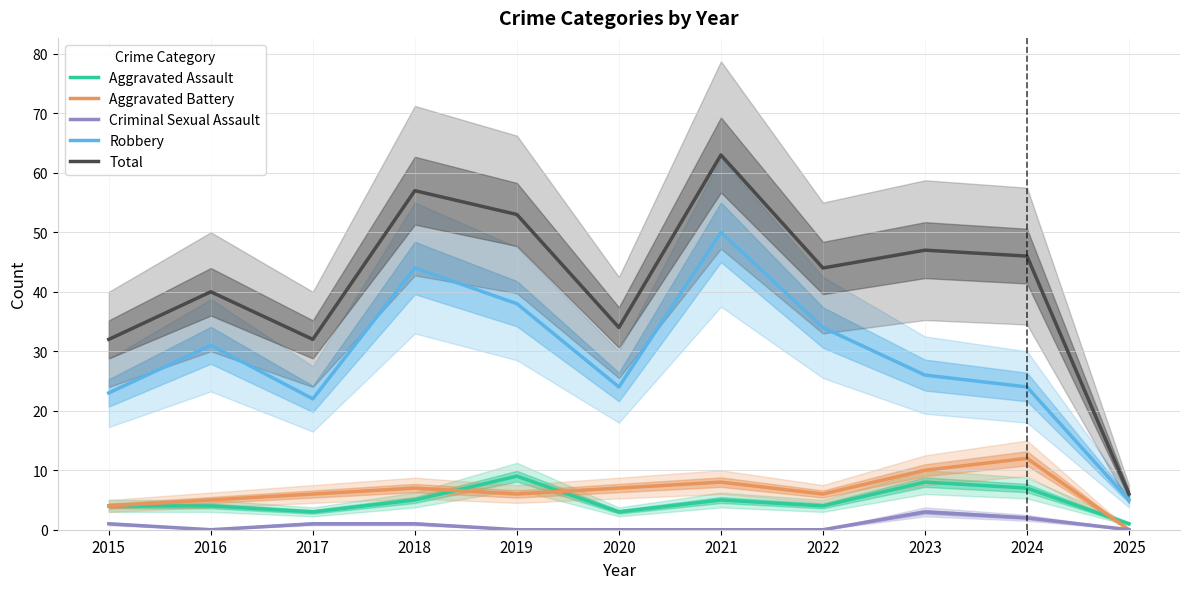

What is the average value of the Robbery series?

29